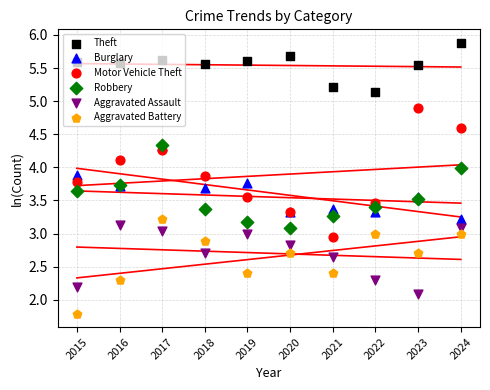

Is the value of Robbery at 2020 greater than the value of Motor Vehicle Theft at 2023?

No